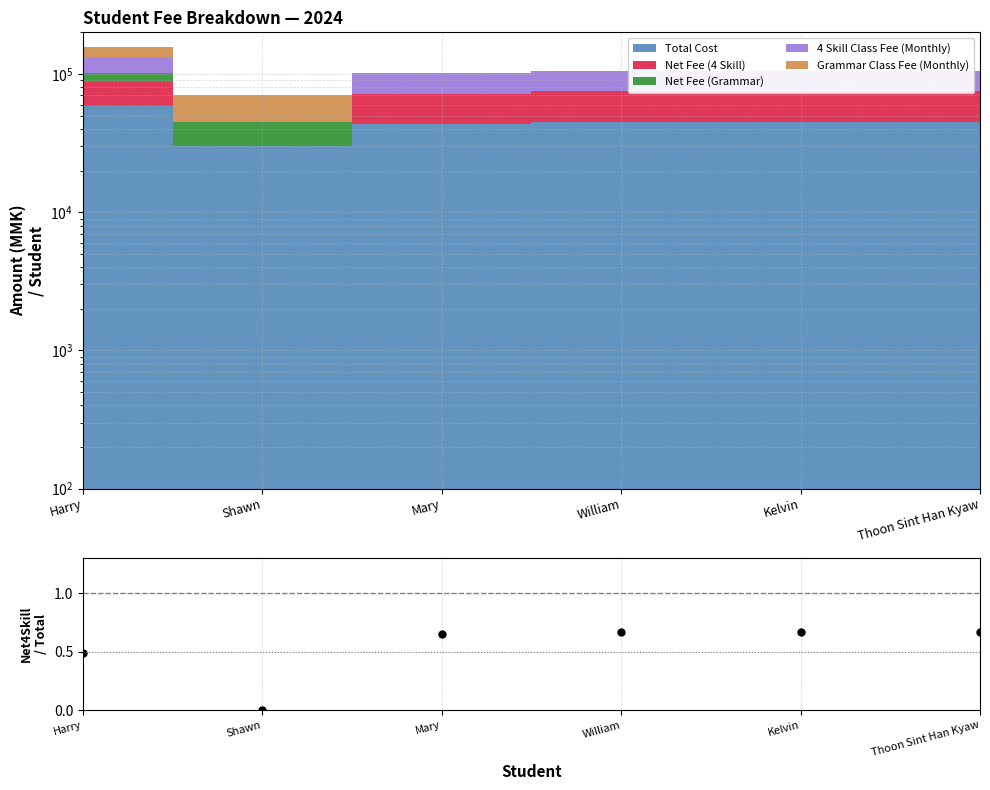

What is the value of the 3rd point from the left?

0.7